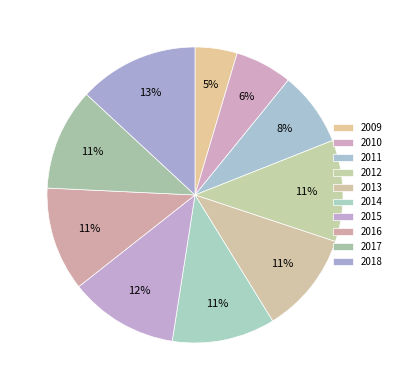

What is the ratio of the value at 2016 to the value at 2011?

1.4